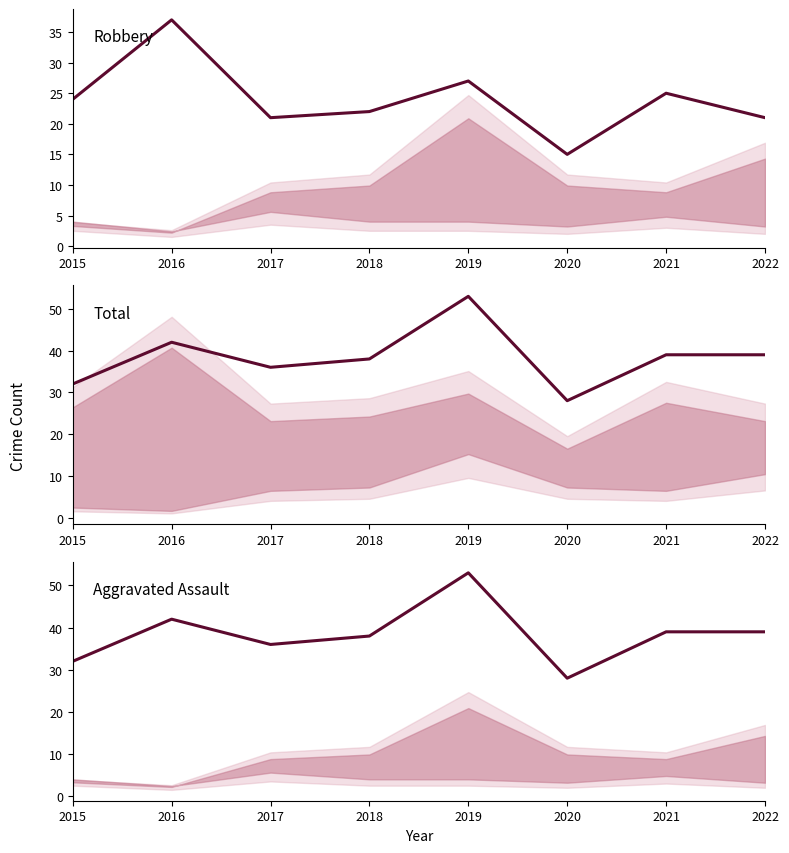

What is the difference between the highest and lowest values at 2017?

15